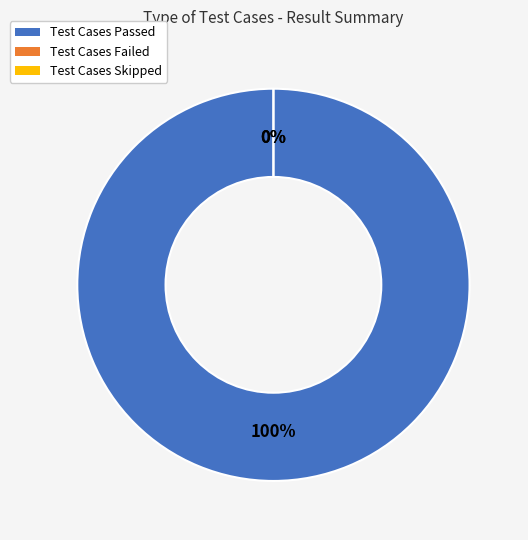

Rank the categories by value from highest to lowest.

Test Cases Passed, Test Cases Failed, Test Cases Skipped